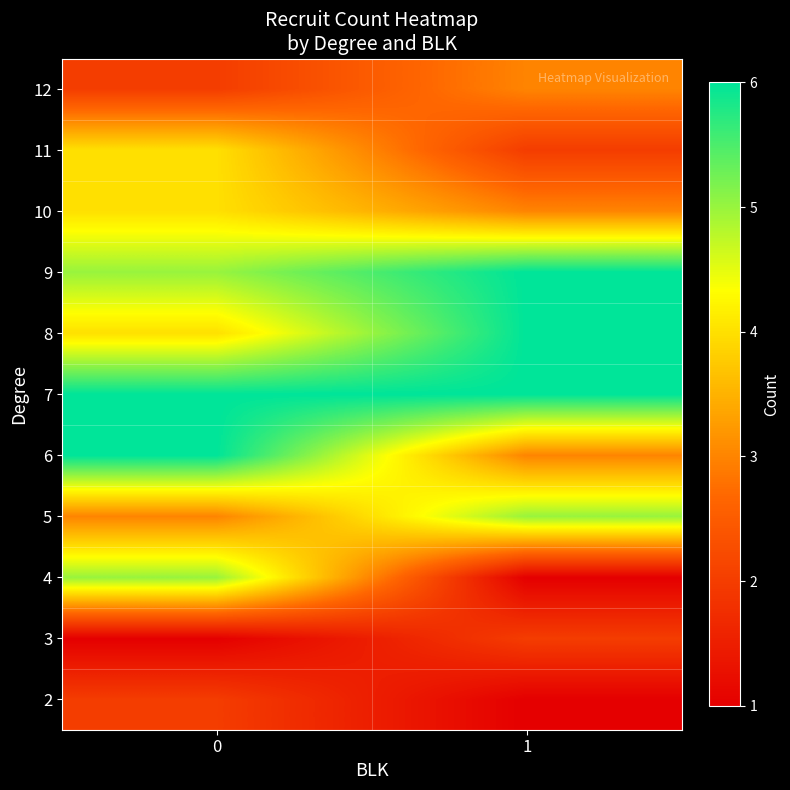

Reading left to right, what are all the values shown in this chart?

2: 0=2	1=1
3: 0=1	1=2
4: 0=5	1=1
5: 0=3	1=5
6: 0=6	1=3
7: 0=6	1=6
8: 0=4	1=6
9: 0=5	1=6
10: 0=4	1=3
11: 0=4	1=2
12: 0=2	1=3